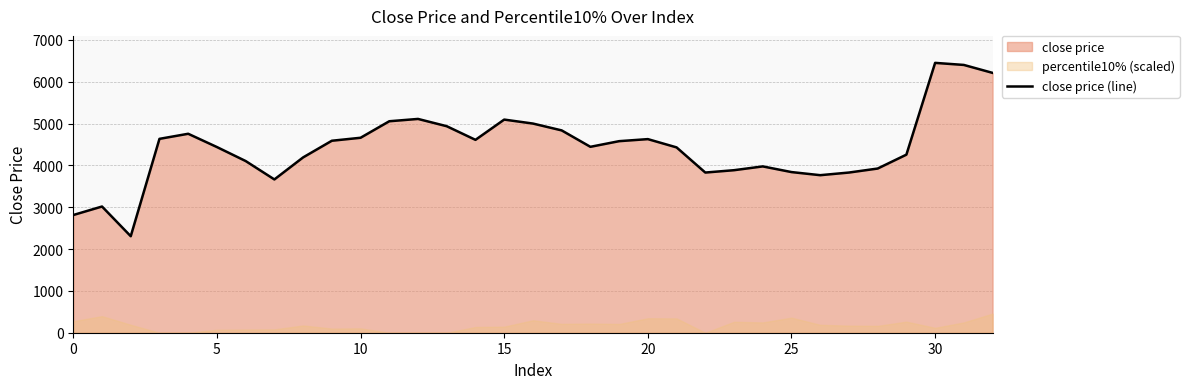

What is the minimum value shown in the chart?

2307.2